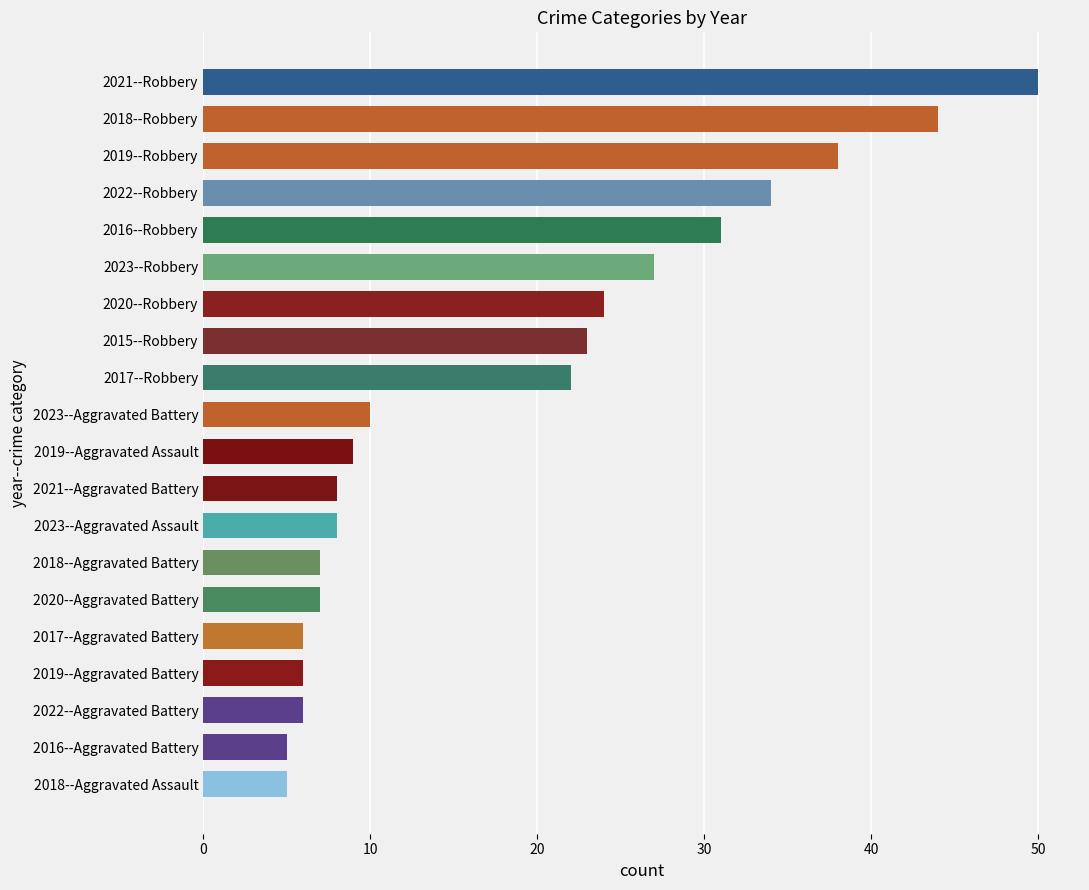

What is the difference between the maximum and second lowest values?

45